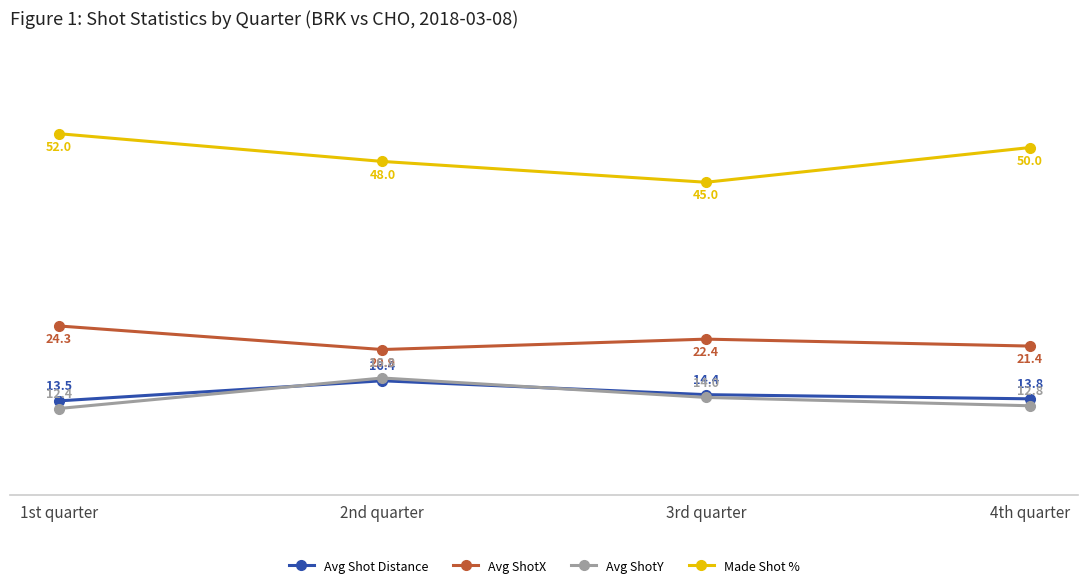

At which category does the chart reach its minimum across all series?

1st quarter